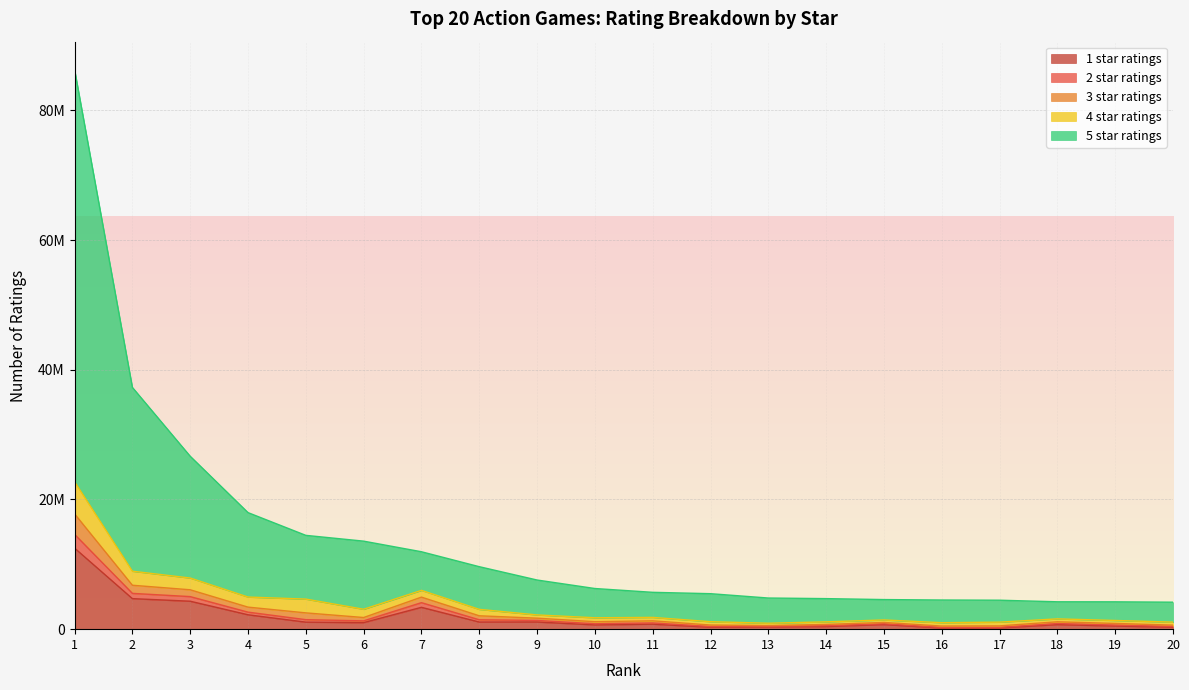

What is the spread (max minus min) of values at 9?

6473750